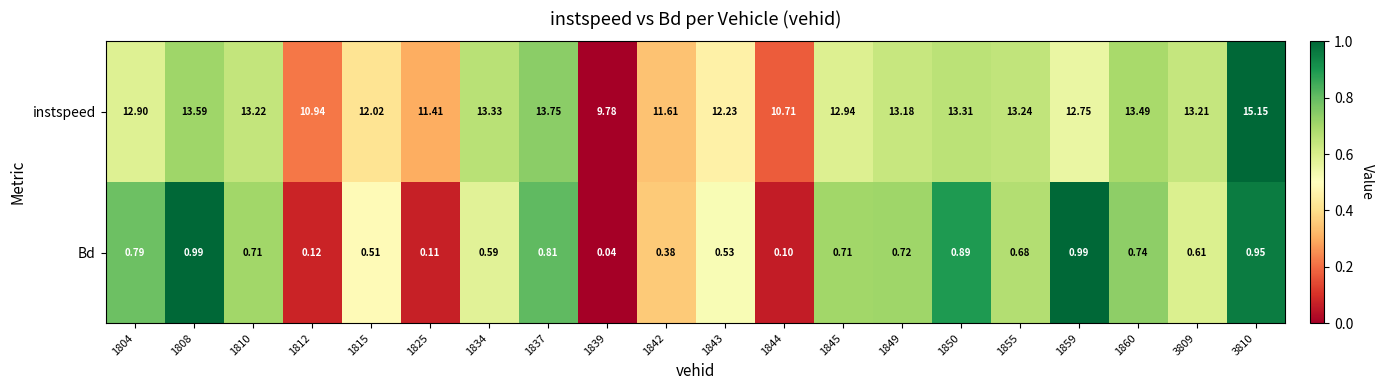

Which series has the largest total across all categories?

instspeed